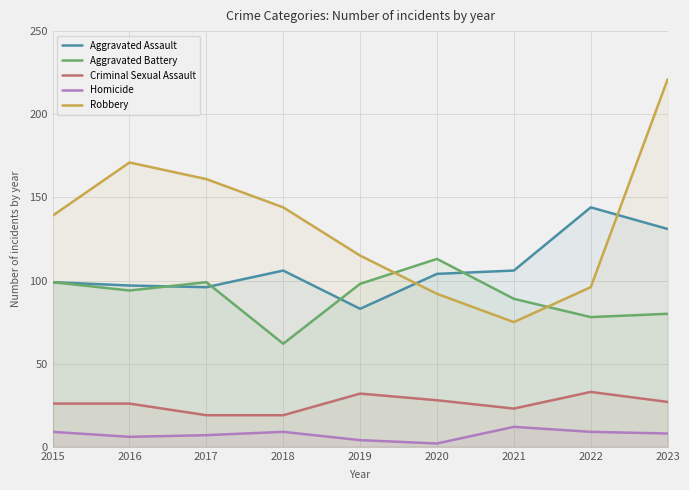

True or false: Criminal Sexual Assault has a value of 38 at 2023.

False